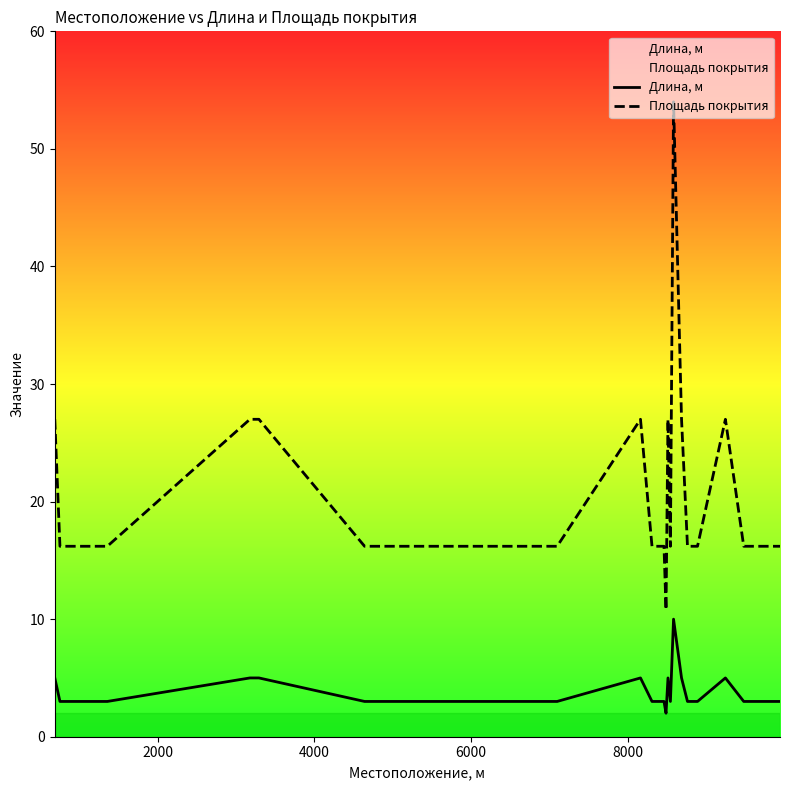

What is the difference between the maximum and minimum values in the Площадь покрытия series?

43.2